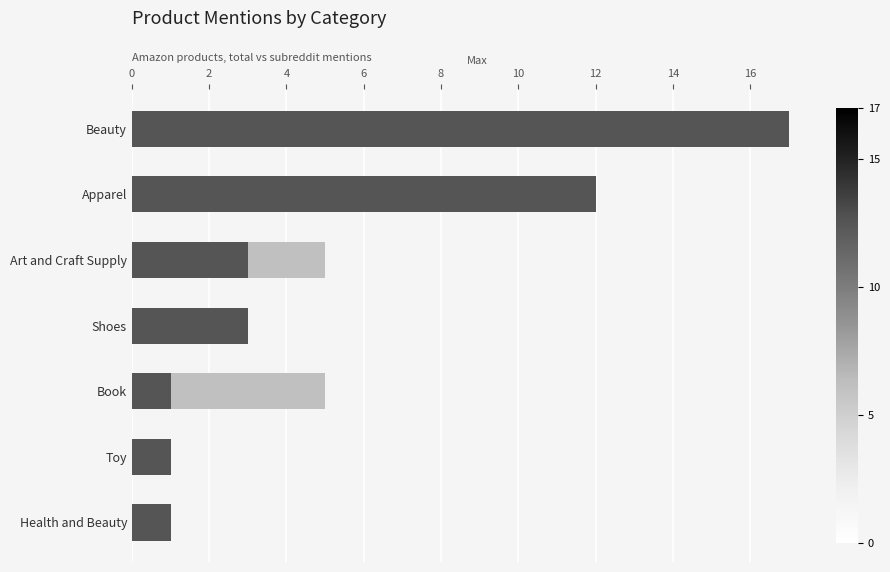

How many series are shown in this chart?

2